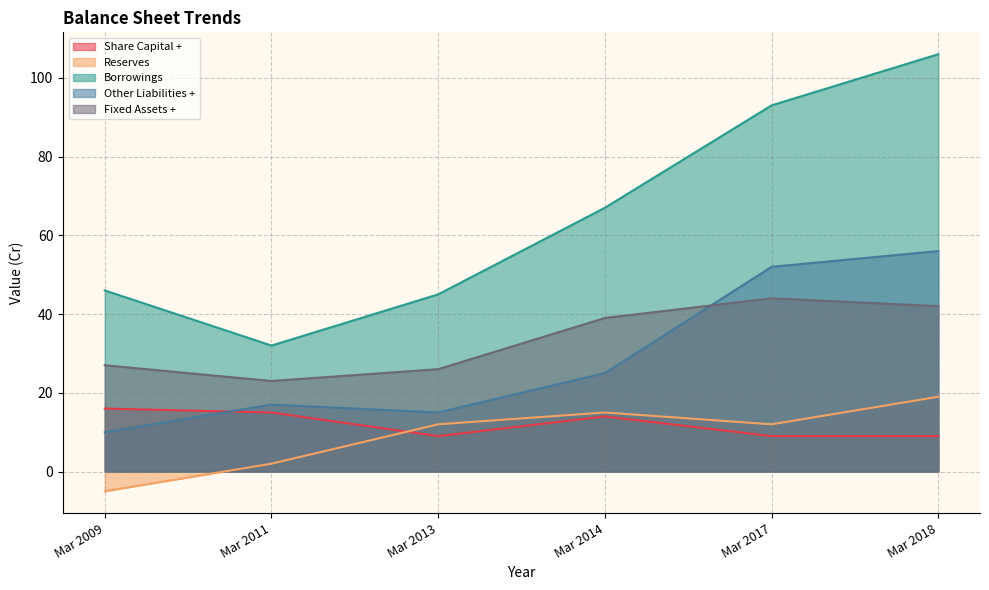

What is the highest value of the Other Liabilities + series?

56